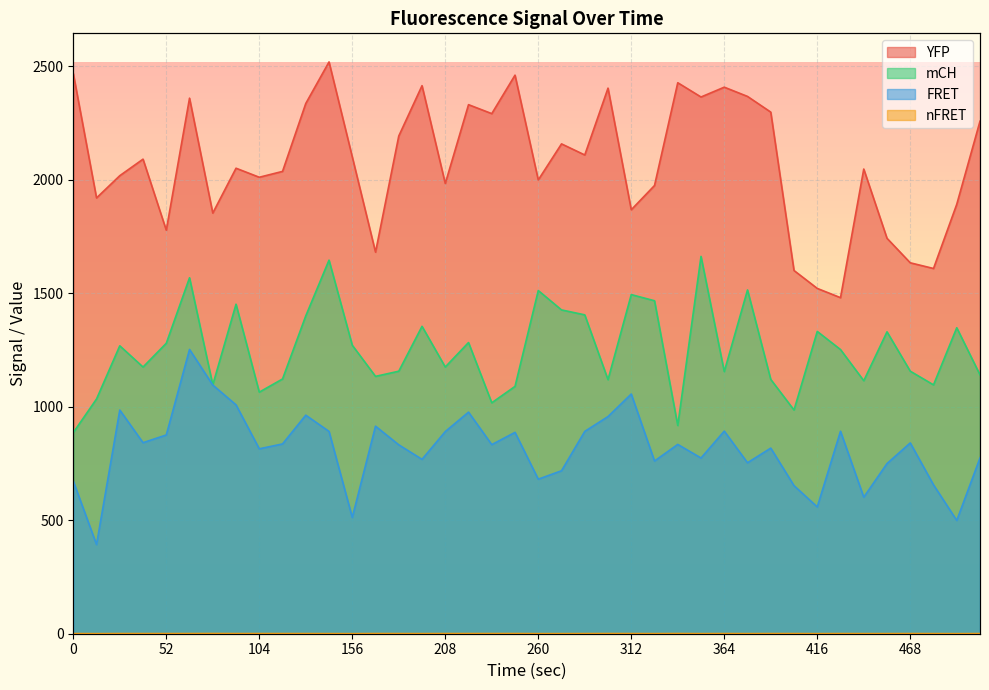

At how many categories does at least one series exceed 1583?

38